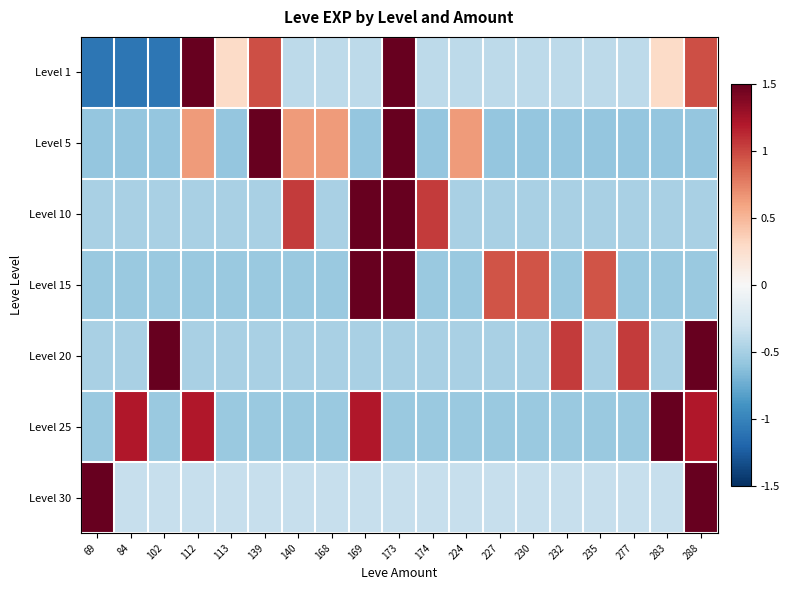

How many distinct data groups are displayed?

7